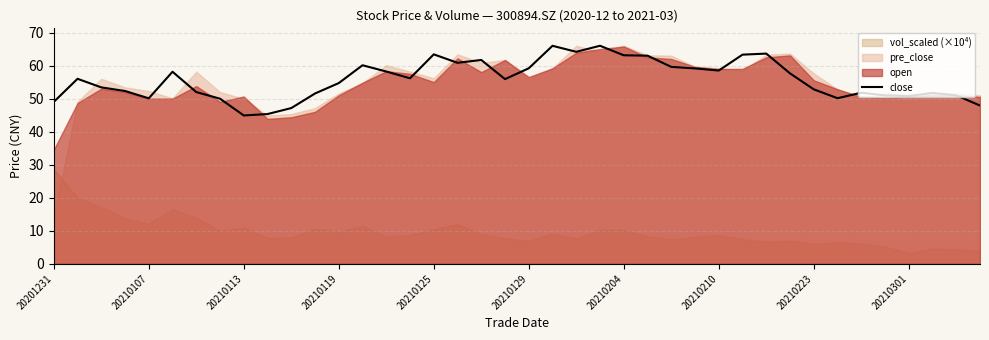

Reading left to right, transcribe all the data shown in this chart.

49.0	56.0	53.4	52.3	50.1	58.1	52.0	50.0	44.9	45.3	47.1	51.5	54.7	60.1	58.2	56.1	63.4	60.8	61.7	55.9	59.2	66.0	64.2	66.0	63.1	63.0	59.6	59.1	58.5	63.3	63.6	57.6	52.8	50.1	51.8	51.0	50.8	51.7	51.0	47.9